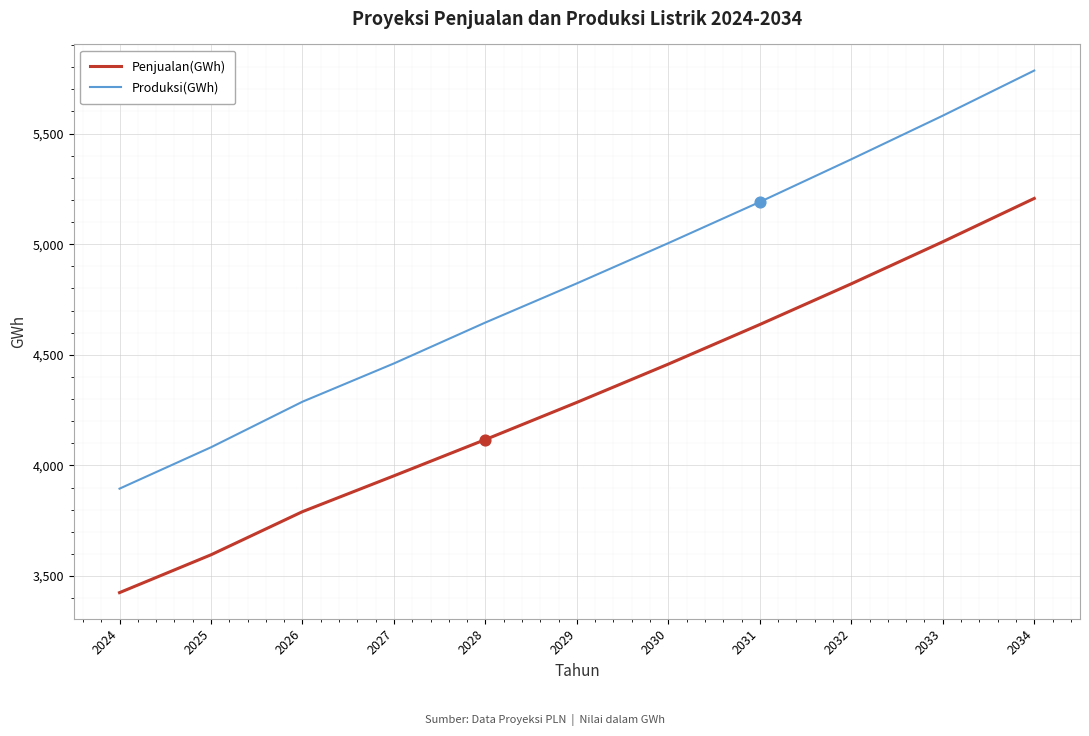

What are all the series names shown in the legend?

Penjualan(GWh), Produksi(GWh)